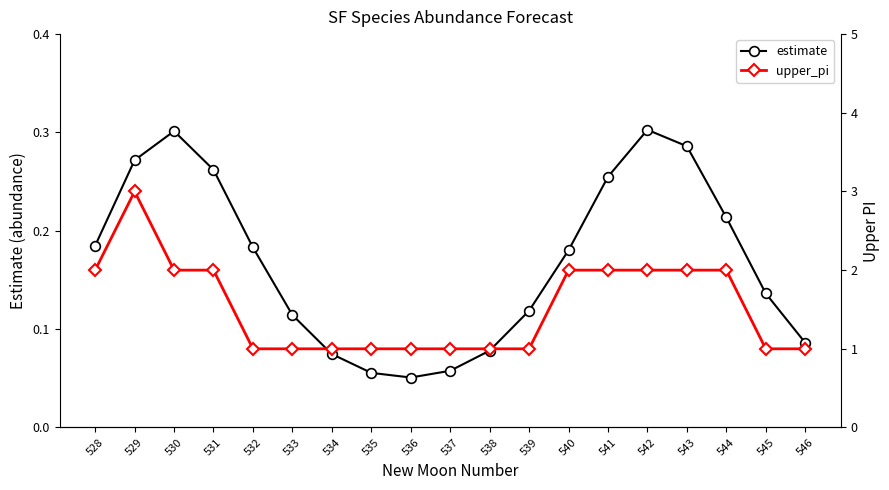

Rank the series by their maximum value, from lowest to highest.

estimate, upper_pi